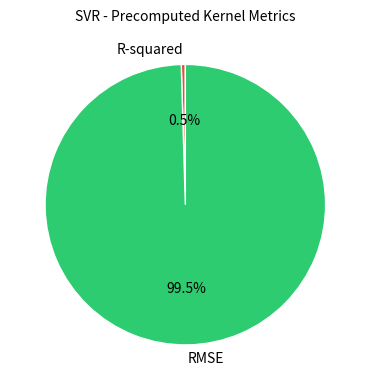

Rank the categories by value from highest to lowest.

RMSE, R-squared